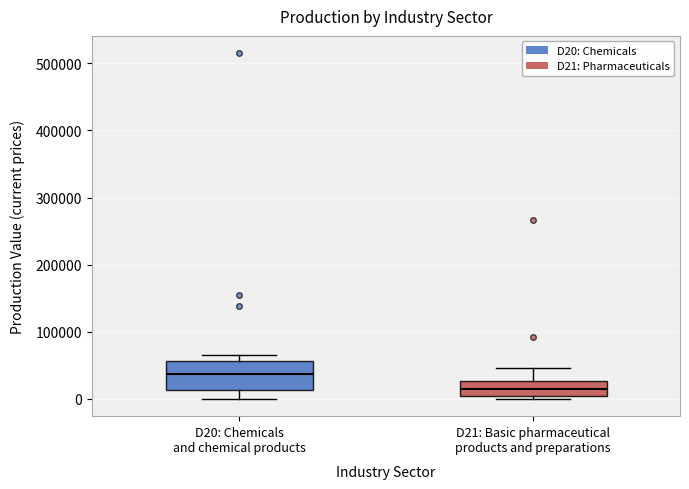

Where is the upper edge of the box for D20: Chemicals and chemical products on the y-axis? The values are not printed on the chart, so give them approximately, as read against the axis.

60000